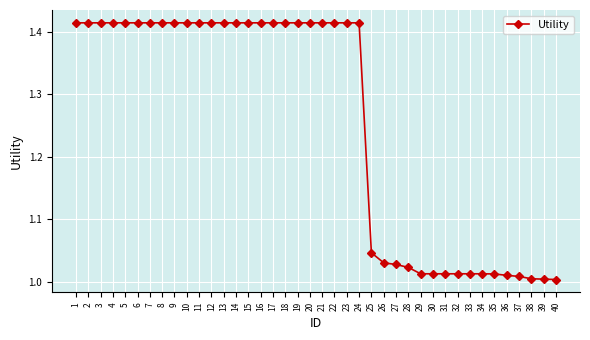

Is it true that the value at 14 is 2.0?

False